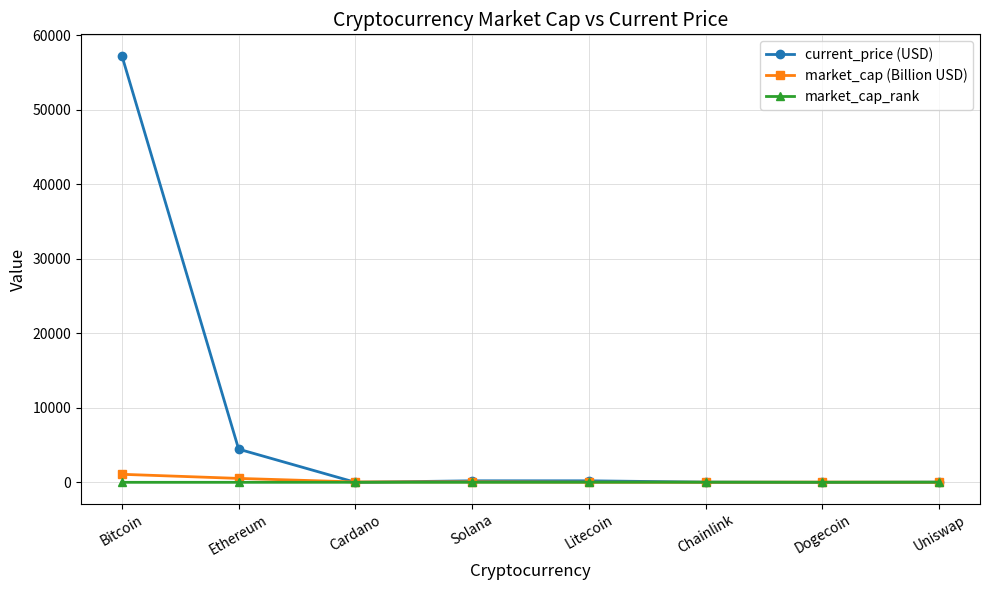

At which category is the sum across all series the highest?

Bitcoin